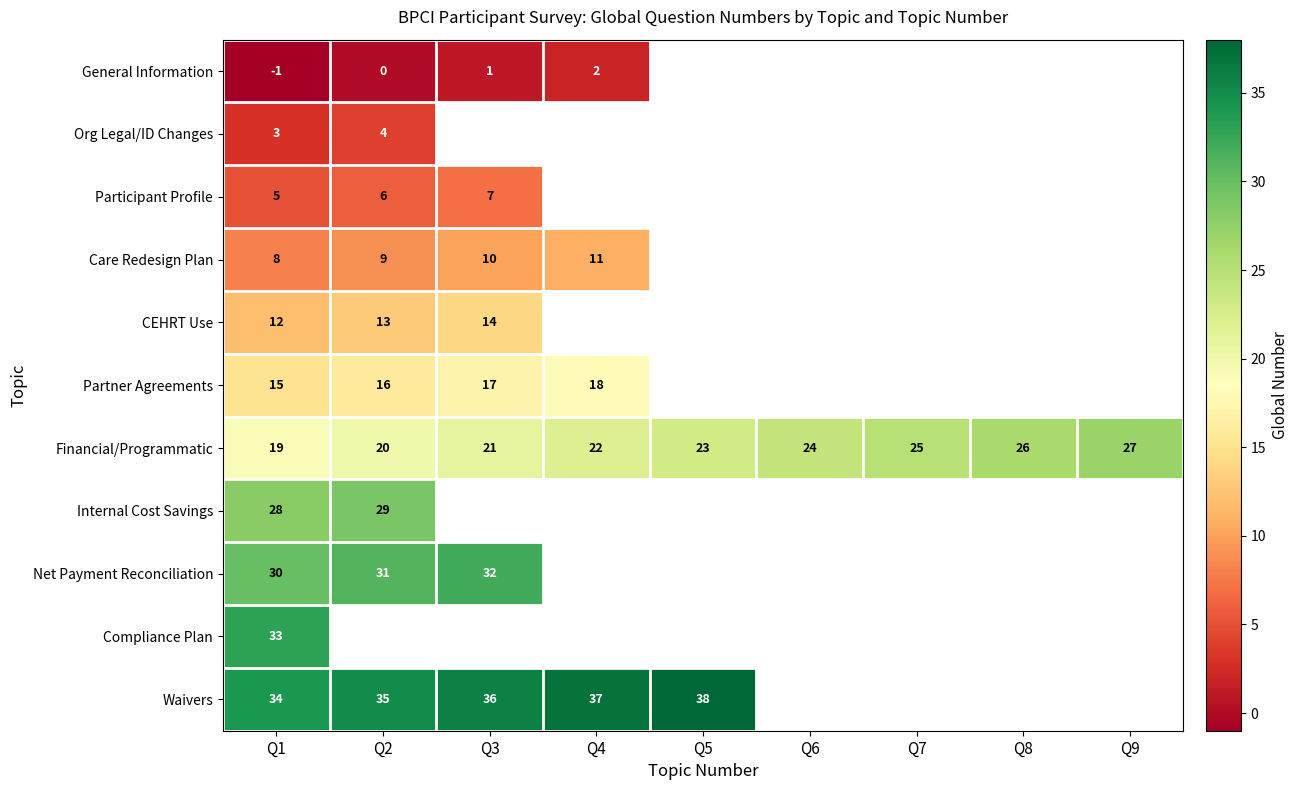

At Q1, list the series in order from largest to smallest.

Waivers, Compliance Plan, Net Payment Reconciliation, Internal Cost Savings, Financial/Programmatic, Partner Agreements, CEHRT Use, Care Redesign Plan, Participant Profile, Org Legal/ID Changes, General Information